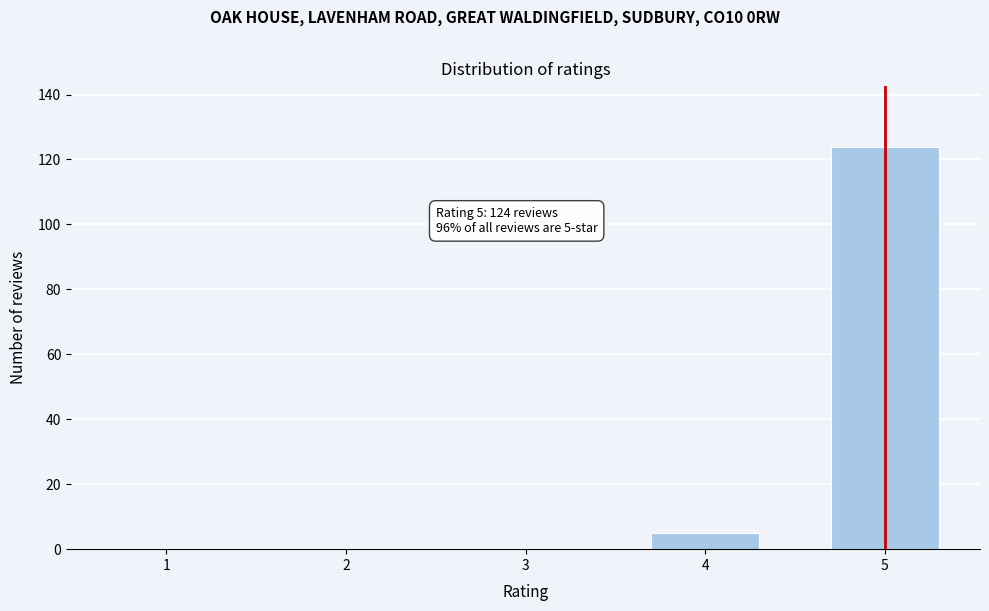

Reading left to right, extract all data points from this chart.

1=0	2=0	3=0	4=5	5=124